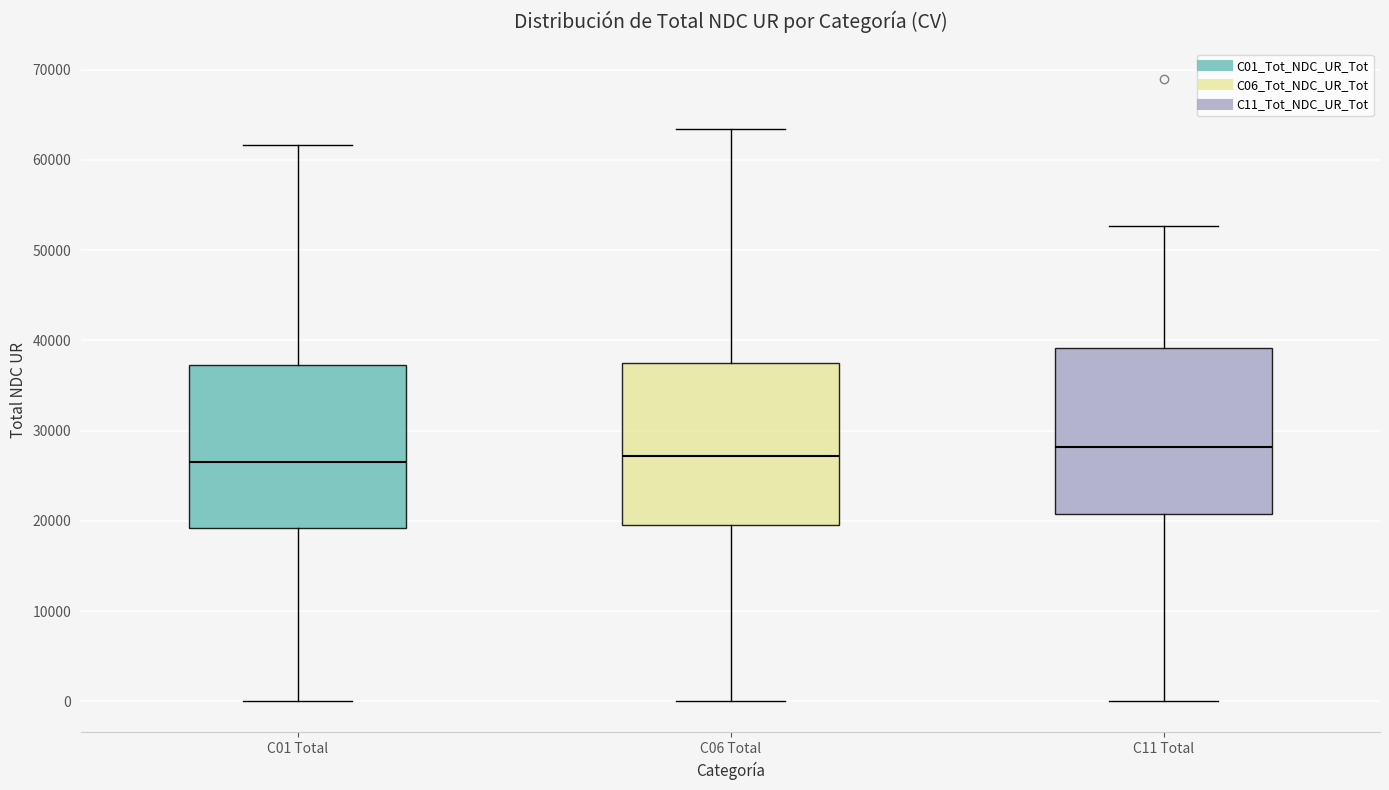

Where is the upper edge of the box for C01 Total on the y-axis? The values are not printed on the chart, so give them approximately, as read against the axis.

37000